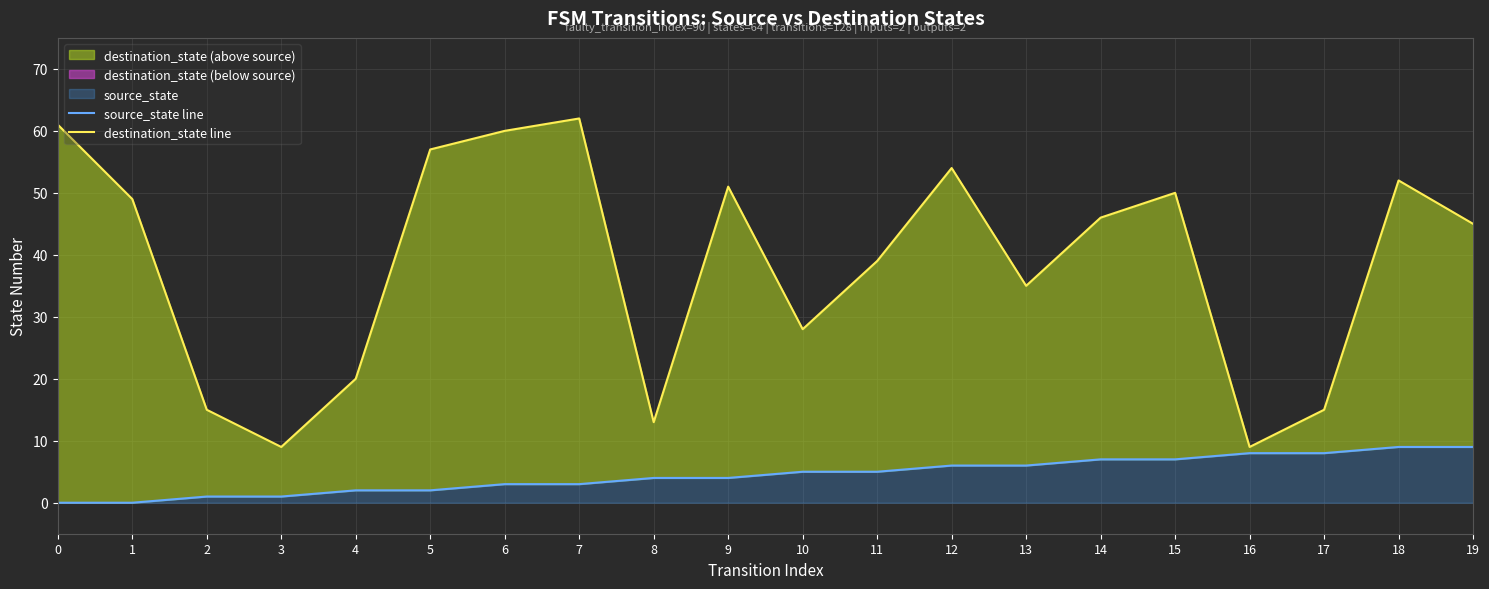

At which label is destination_state line closest to 35?

13